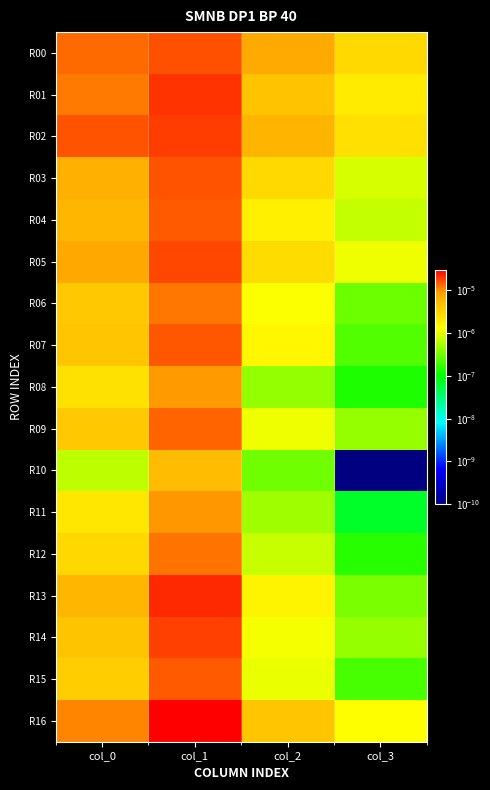

How many categories are shown in the chart?

4